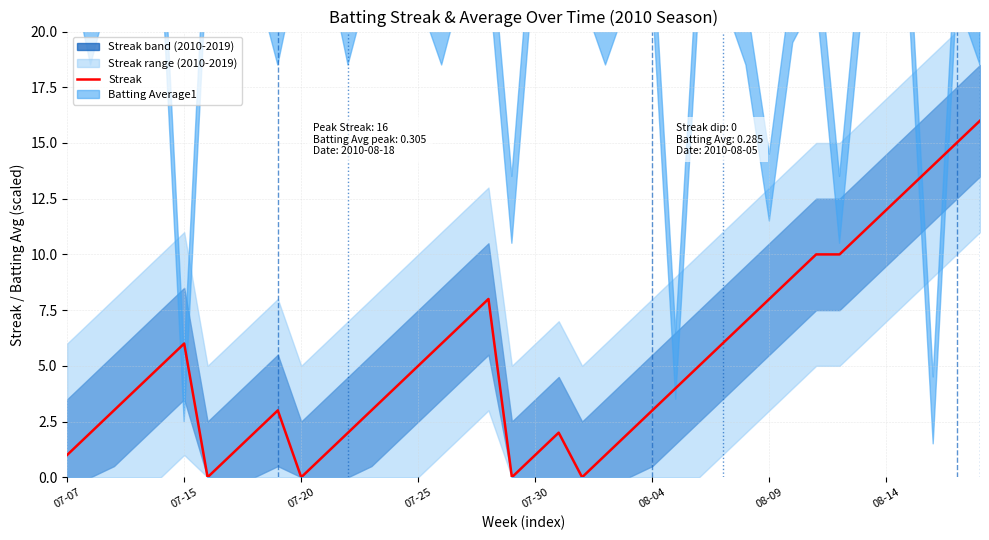

How many lines are shown in the chart?

1